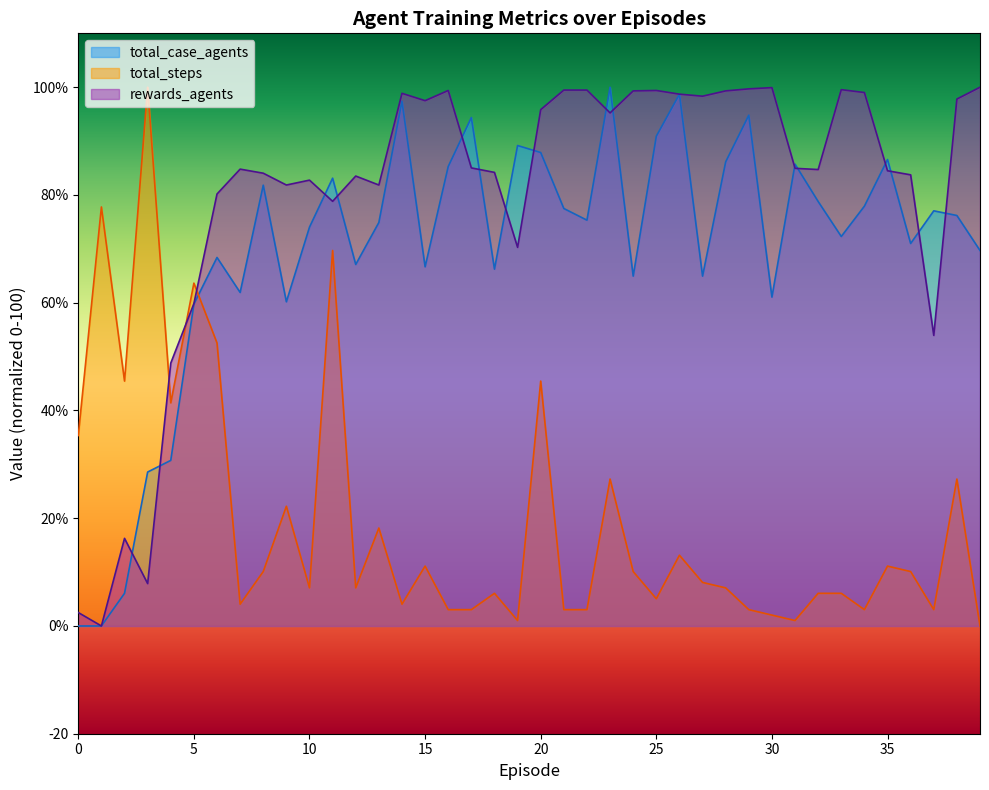

What is the total value across all series at 30?

163.0